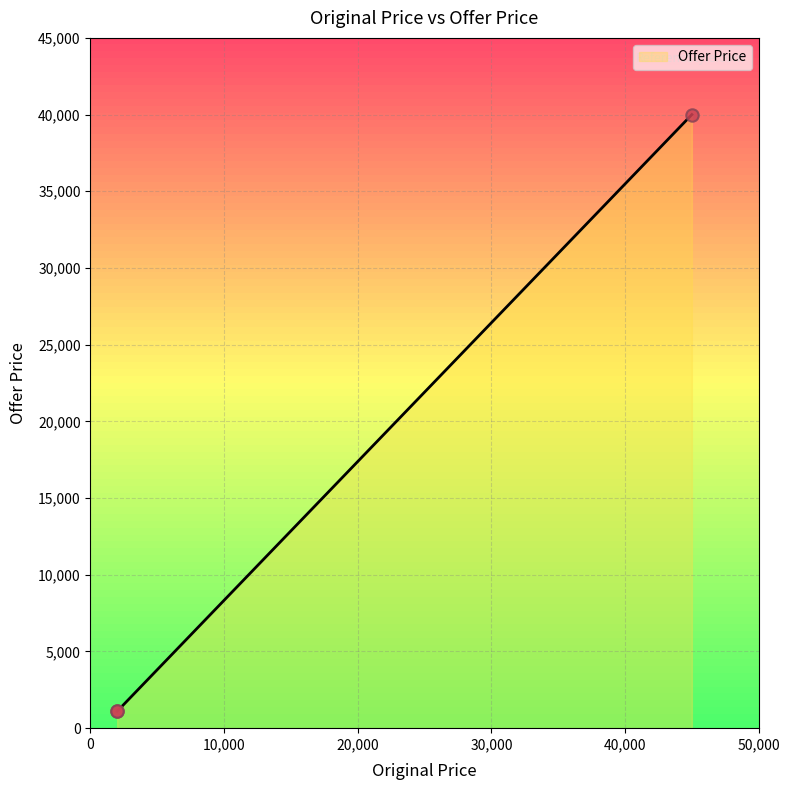

What is the minimum value shown in the chart?

1099.0